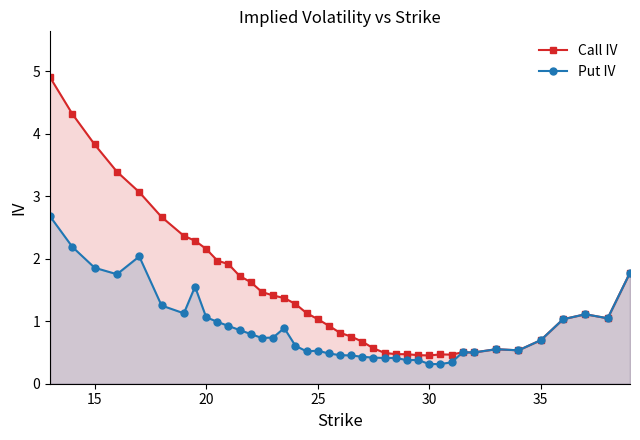

True or false: Put IV and Call IV intersect in this chart.

False